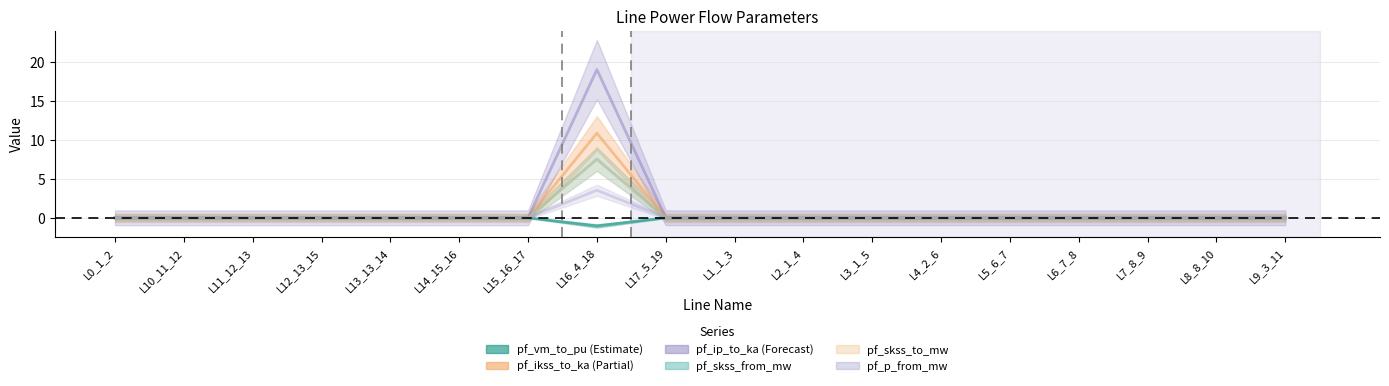

True or false: pf_skss_from_mw and pf_ip_to_ka cross at least once.

False